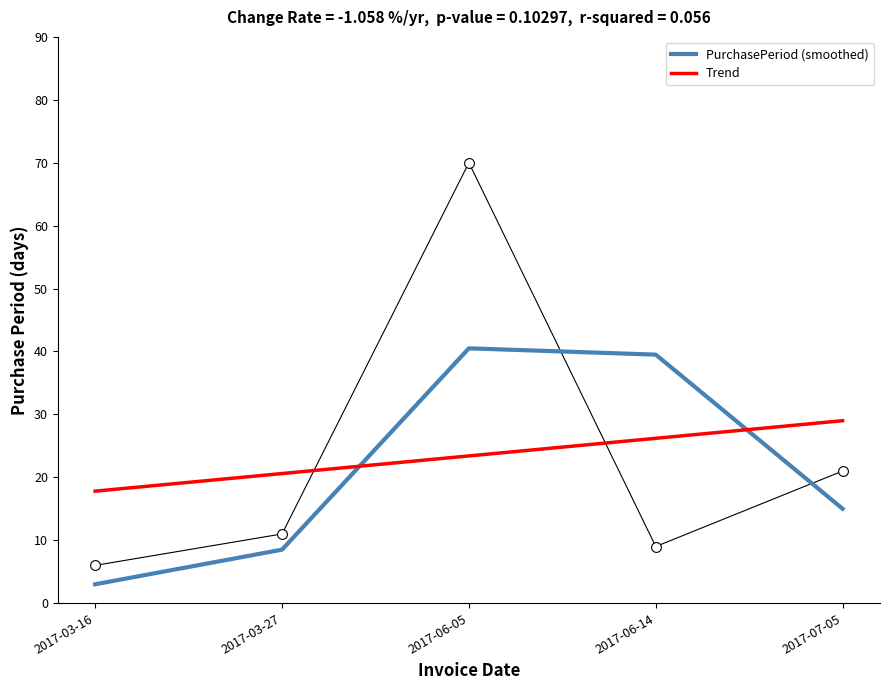

At how many categories does at least one series exceed 26?

3